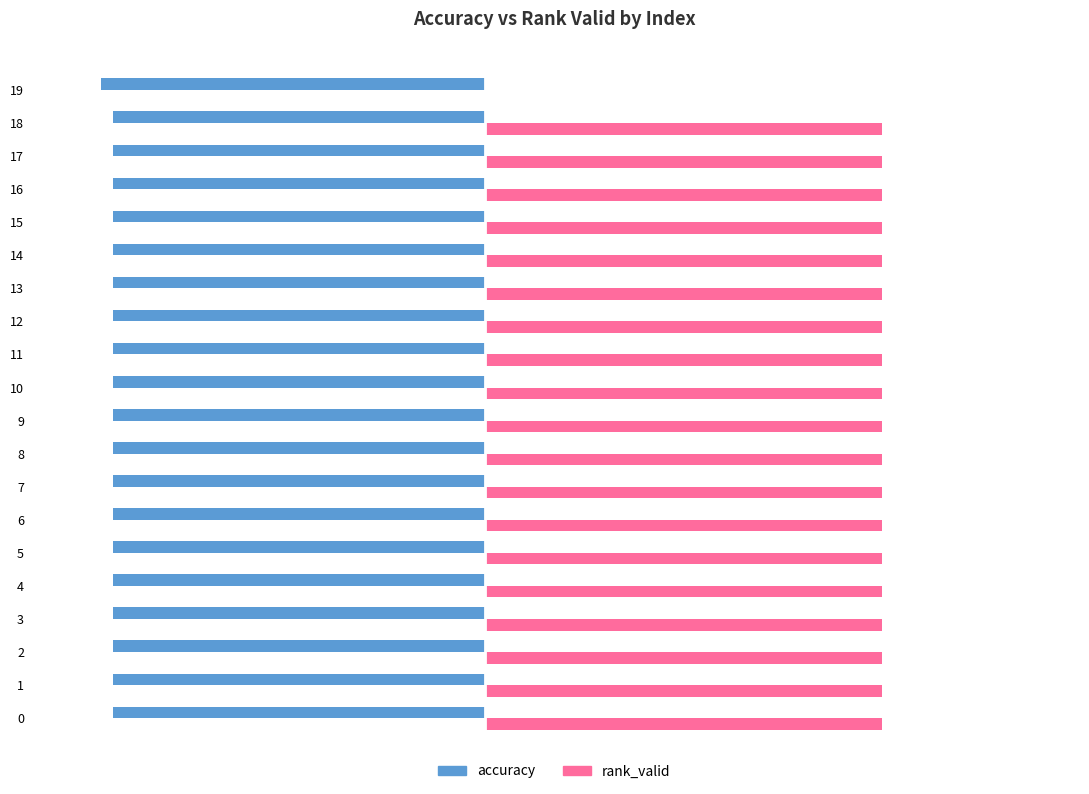

Which series has the largest total across all categories?

rank_valid